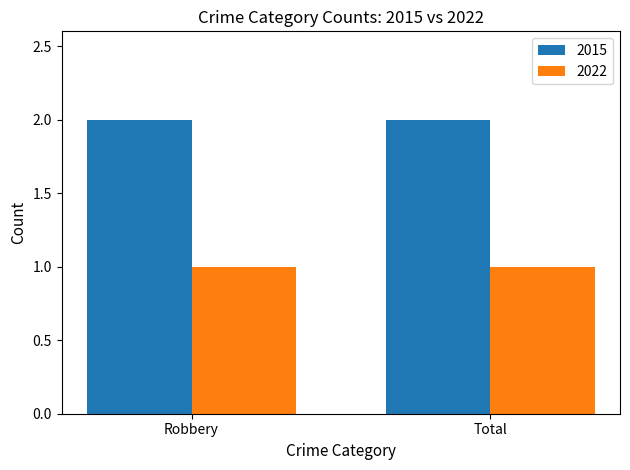

What is the sum of all 2015 values?

4